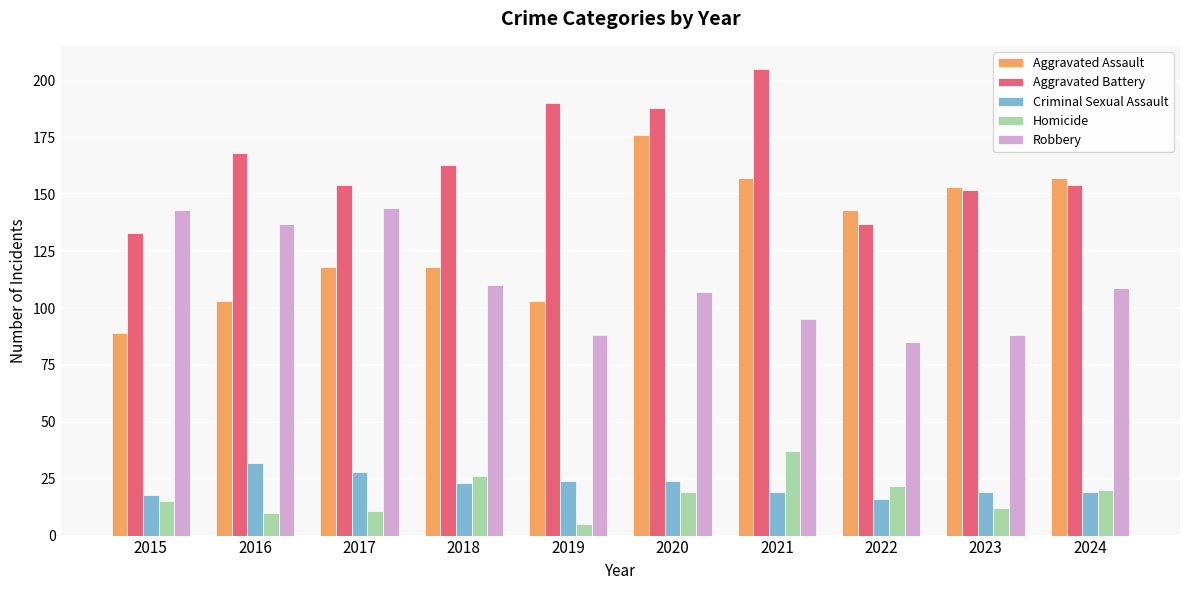

What is the highest value of the Robbery series?

144